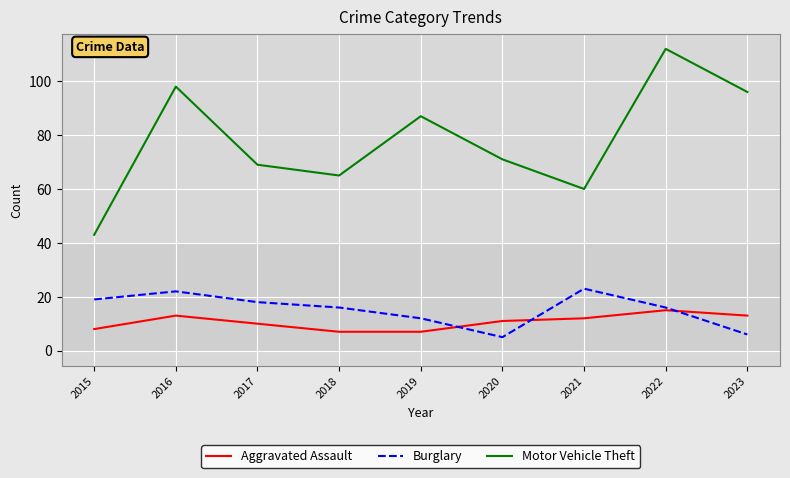

What is the sum of the Aggravated Assault values at 2015 and 2016?

21